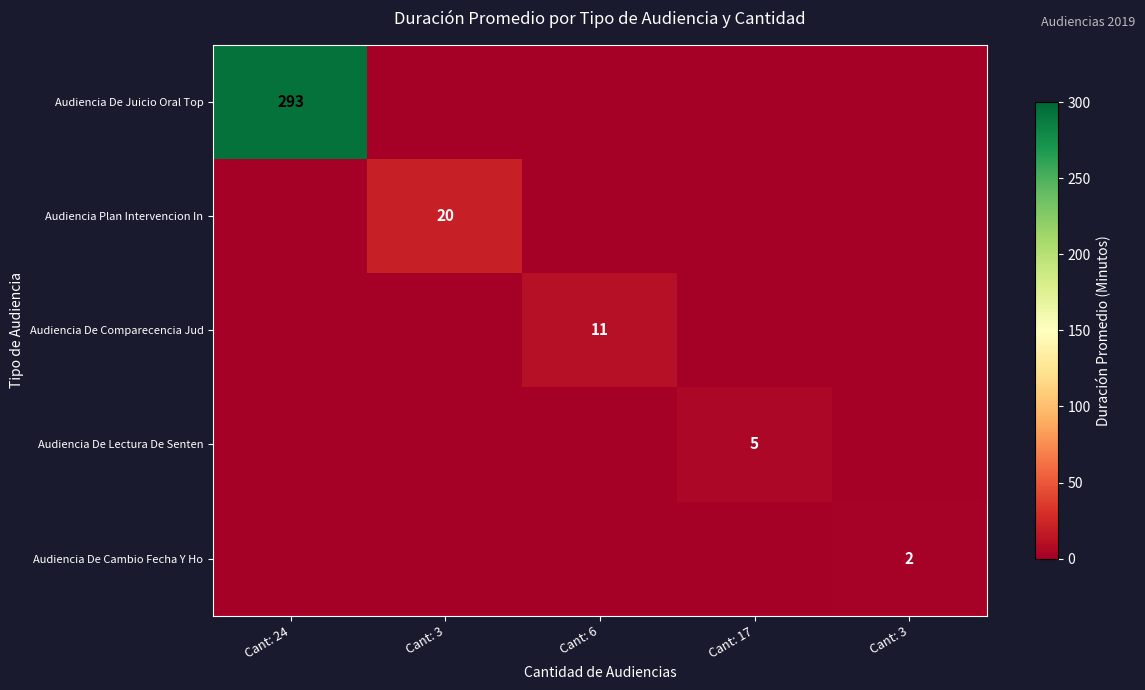

List the labels in order of Audiencia De Cambio Fecha Y Ho value, smallest first.

Cant: 24, Cant: 3, Cant: 6, Cant: 17, Cant: 3